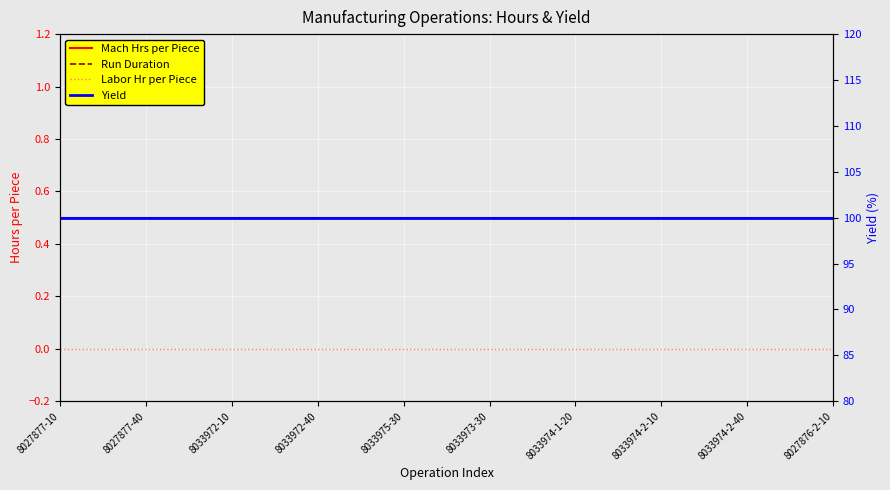

True or false: Yield has a value of 32.7 at 8033974-2-40.

False